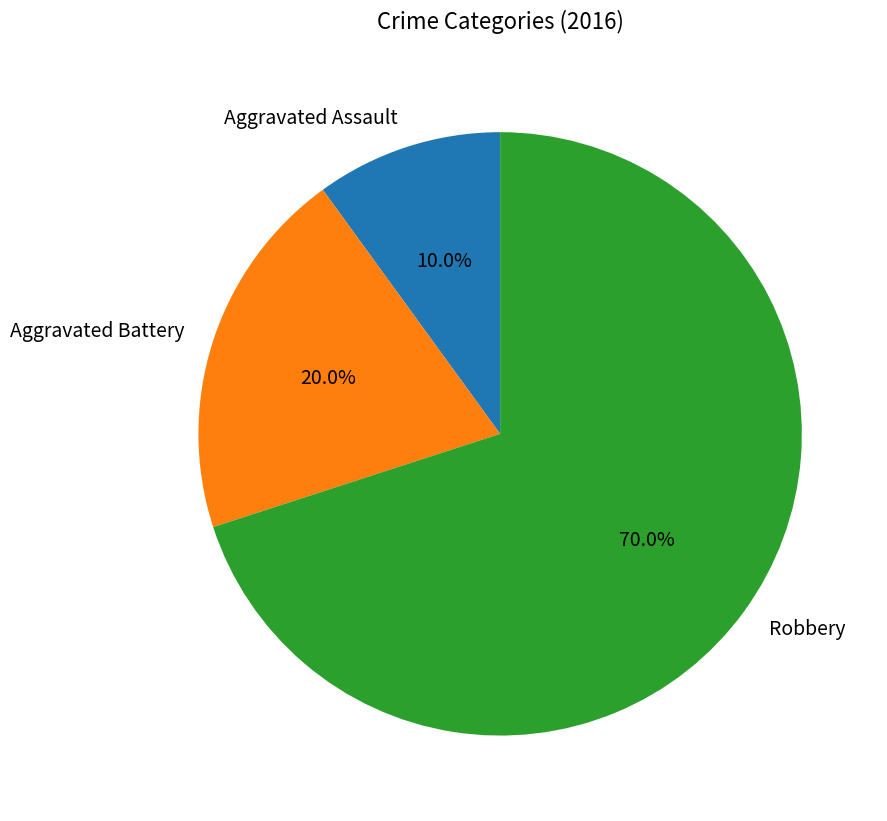

Rank the categories by value from highest to lowest.

Robbery, Aggravated Battery, Aggravated Assault